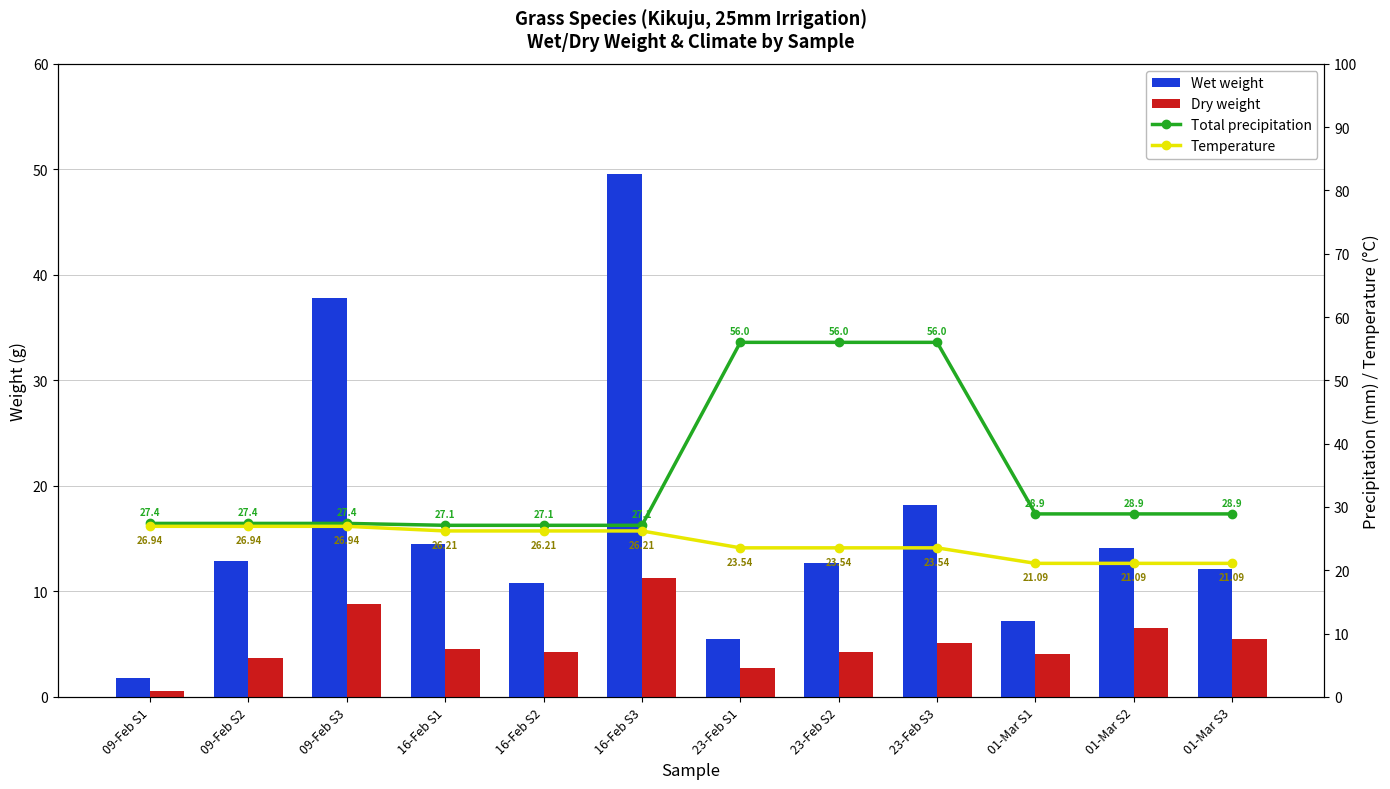

The Total precipitation series shows 27.1 at 16-Feb S2. True or false?

True